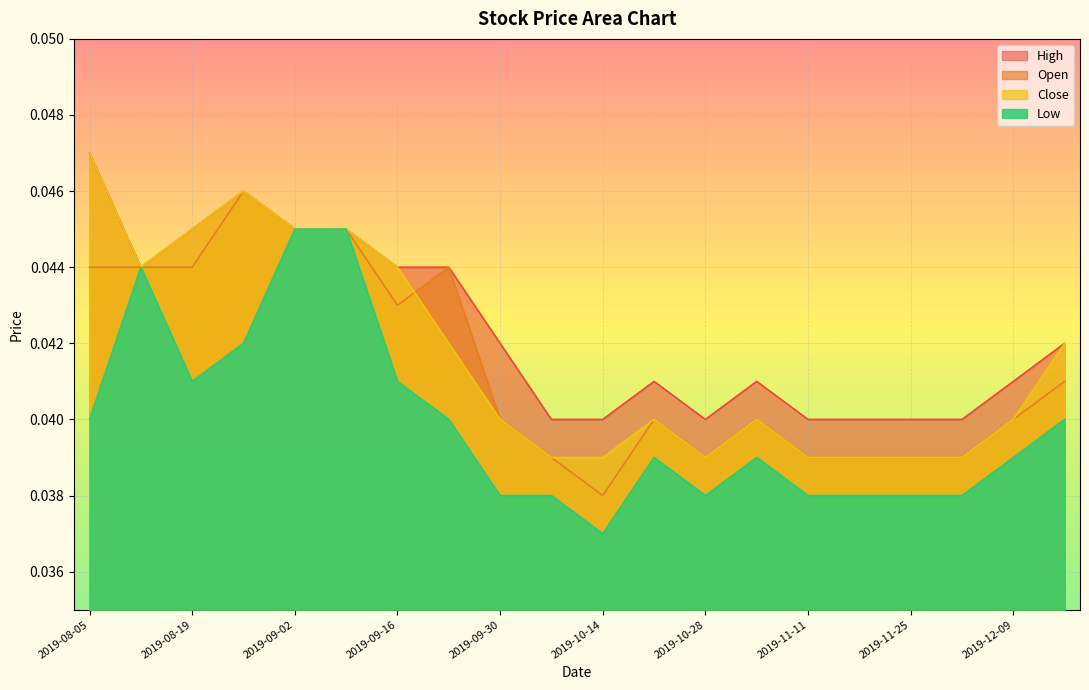

What are all the series names shown in the legend?

High, Open, Close, Low